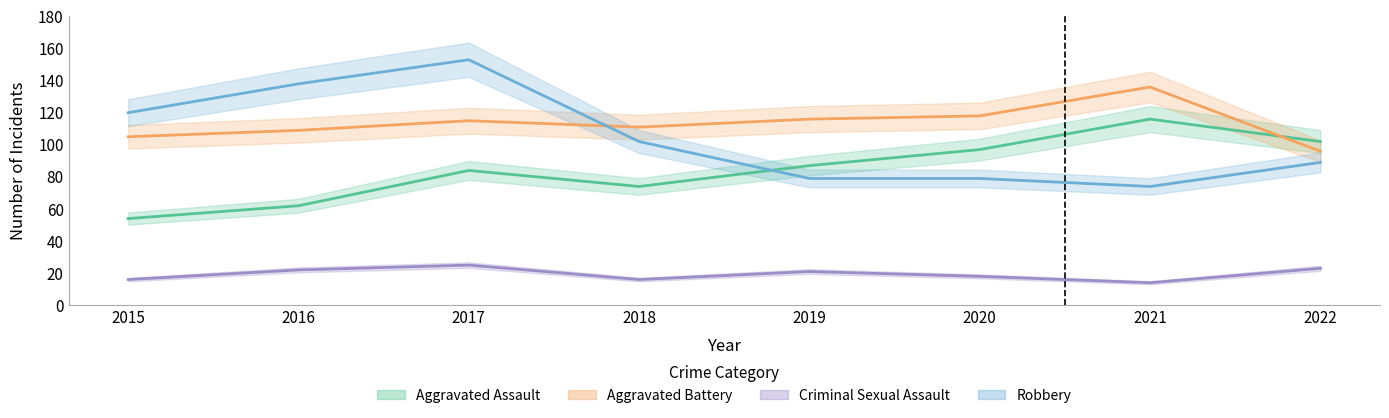

True or false: Aggravated Battery and Criminal Sexual Assault cross at least once.

False